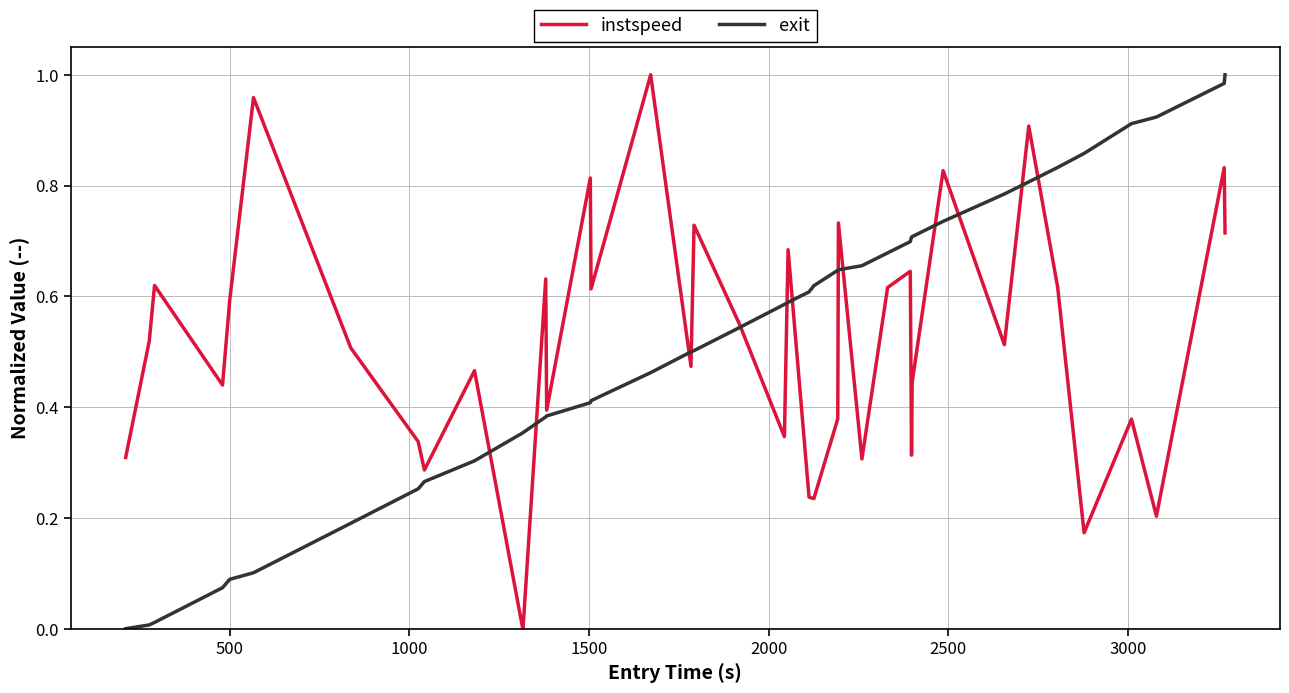

Which series has the largest total across all categories?

exit